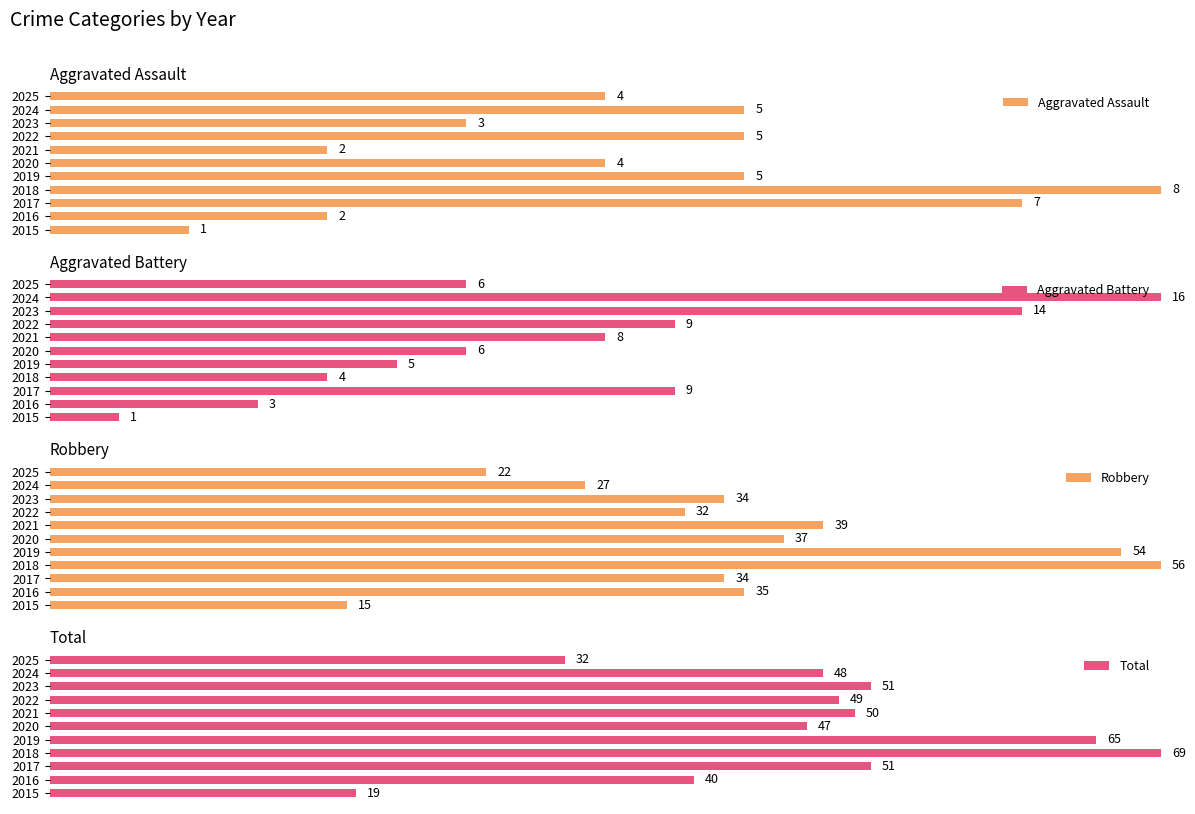

List the labels in order of Total value, largest first.

2018, 2019, 2017, 2023, 2021, 2022, 2024, 2020, 2016, 2025, 2015